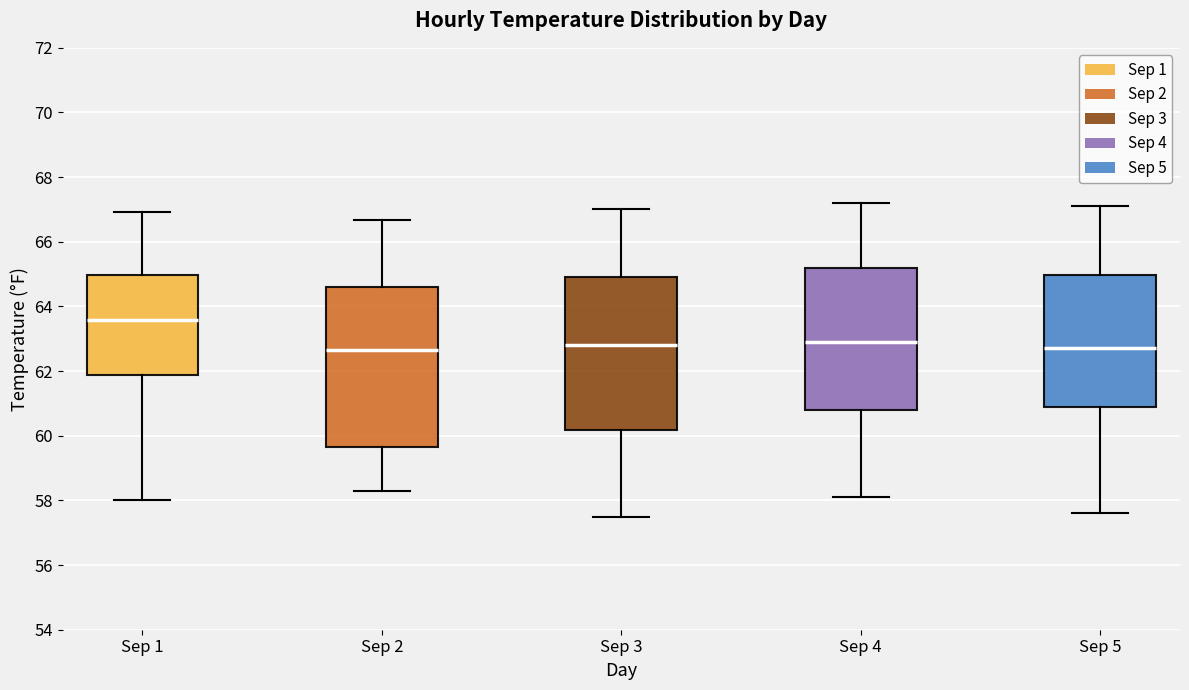

Where does the lower whisker of the box for Sep 2 end on the y-axis? The values are not printed on the chart, so give them approximately, as read against the axis.

58.4